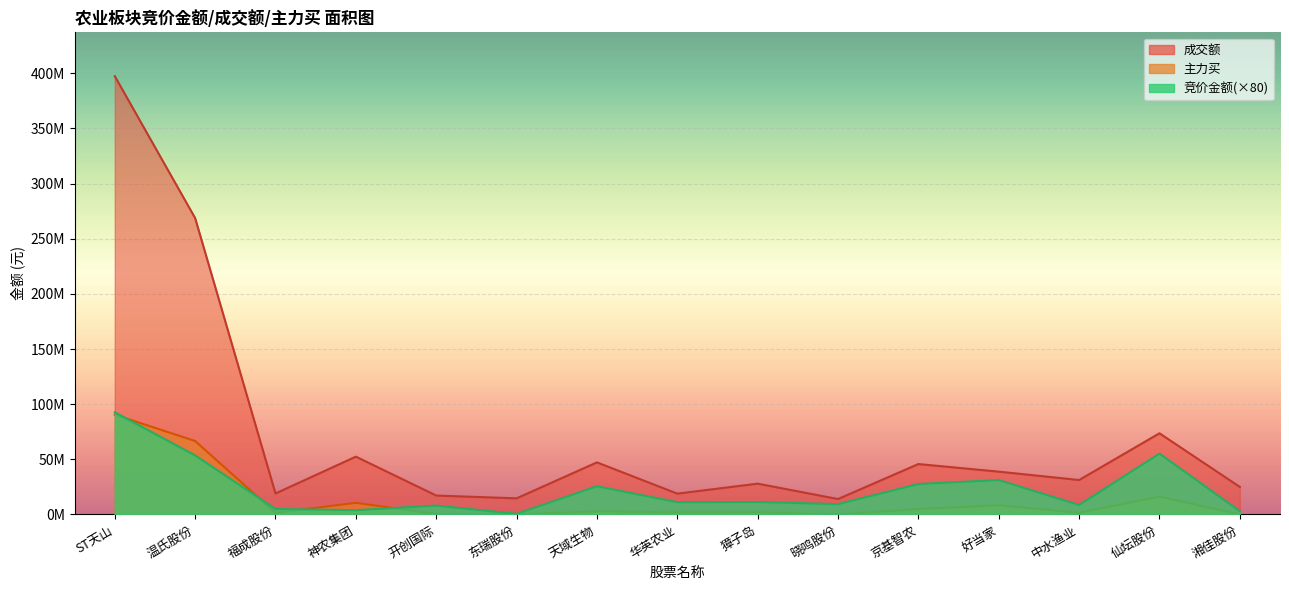

Between 仙坛股份 and 晓鸣股份, which is larger?

仙坛股份